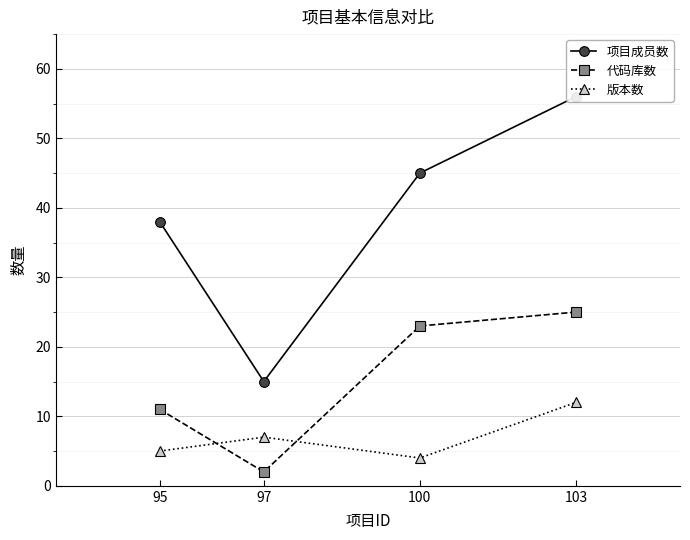

Rank the series by their average value, from highest to lowest.

项目成员数, 代码库数, 版本数